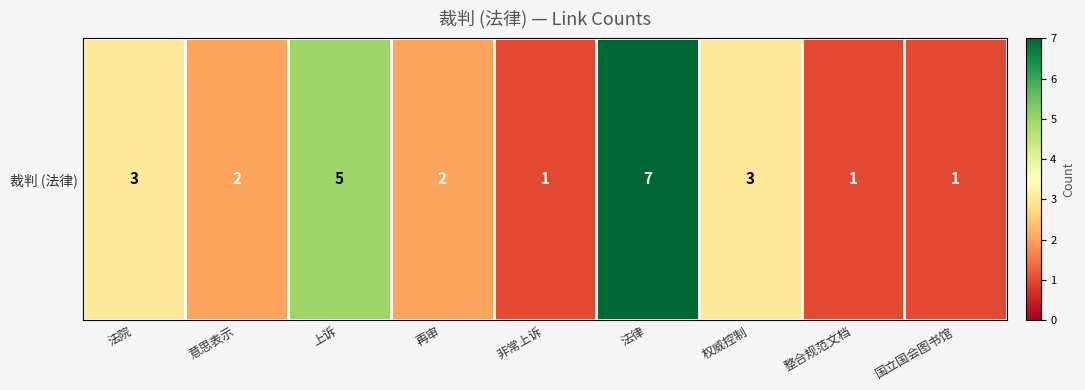

List the labels in order of value, largest first.

法律, 上诉, 法院, 权威控制, 意思表示, 再审, 非常上诉, 整合规范文档, 国立国会图书馆